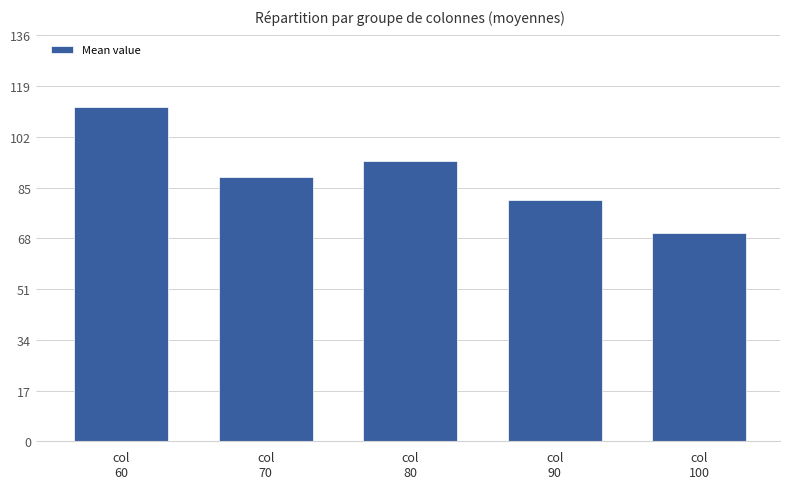

Approximately how many times larger is the value at col
90 compared to col
60?

0.7